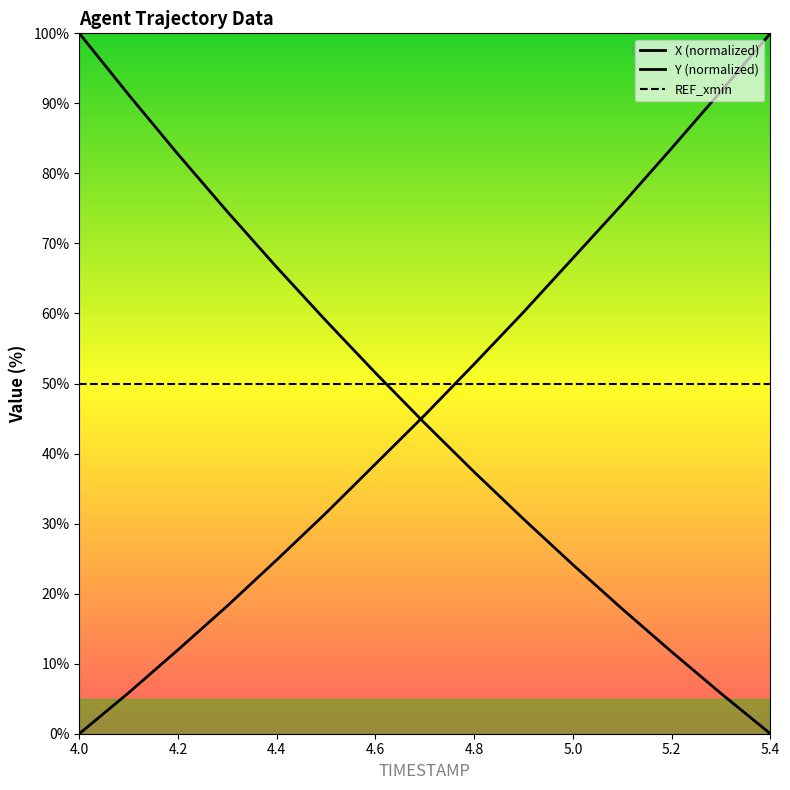

Which series has the widest spread of values?

X (normalized)